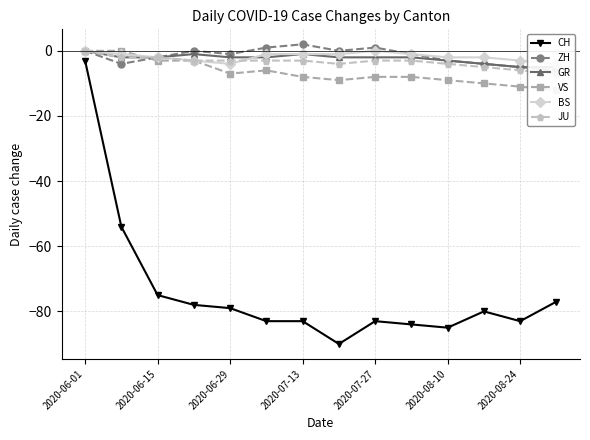

At how many categories does at least one series exceed -74?

14